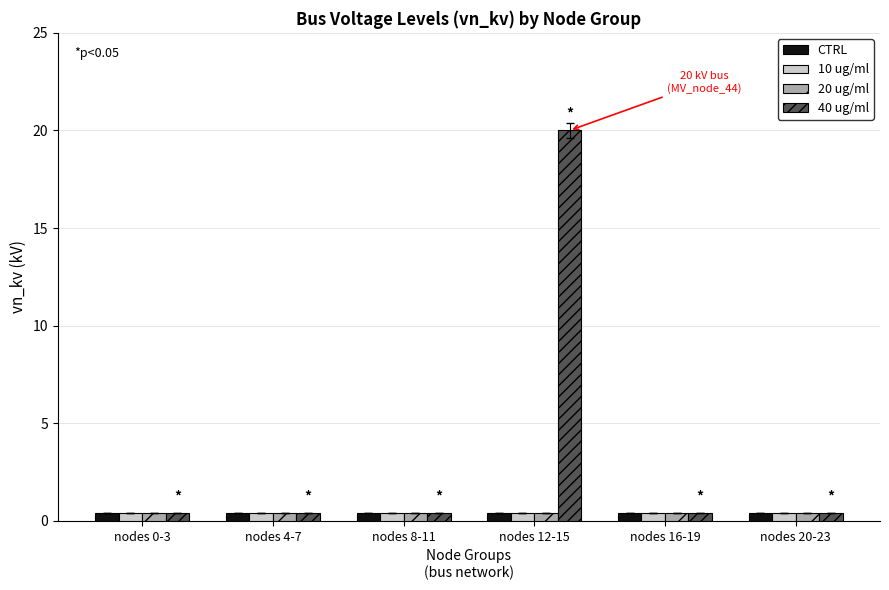

What position from the left is nodes 12-15?

4